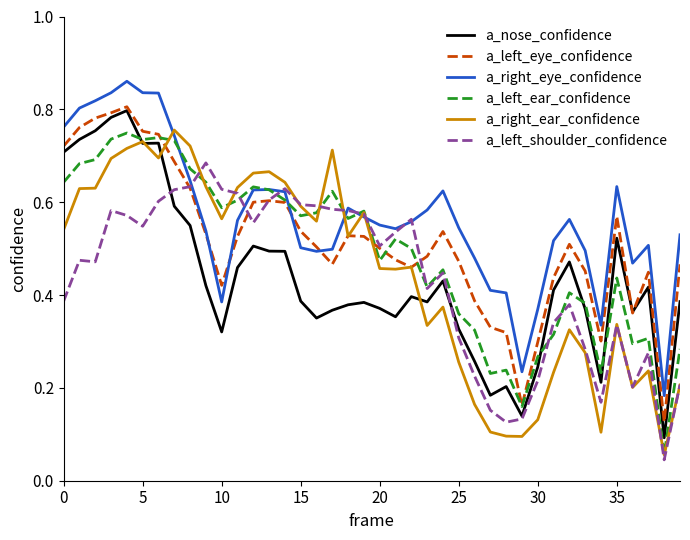

Which series has the largest total across all categories?

a_right_eye_confidence